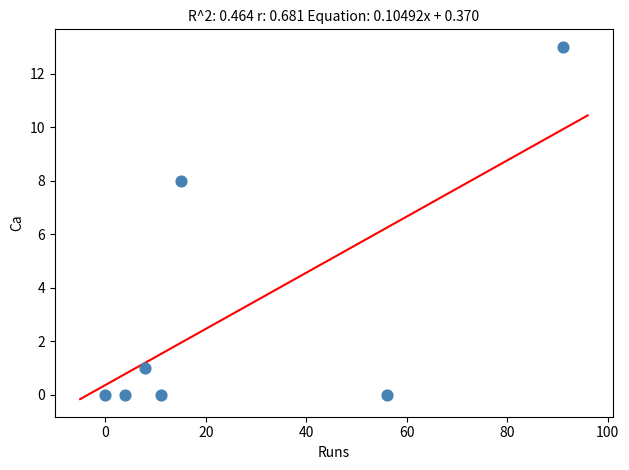

What is the range of X values (max minus min)?

91